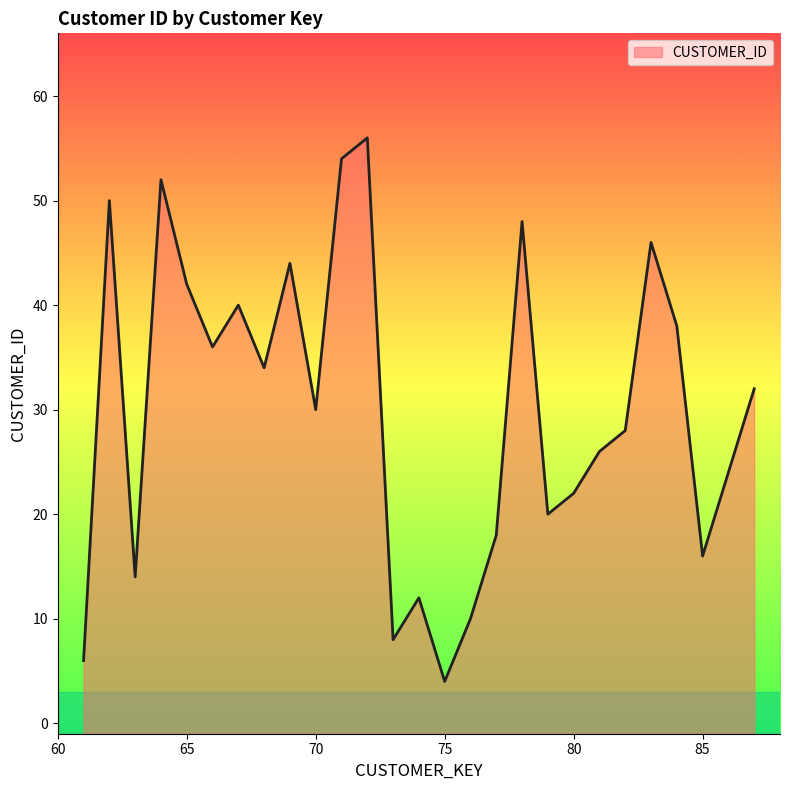

List the labels in order of value, largest first.

72, 71, 64, 62, 78, 83, 69, 65, 67, 84, 66, 68, 87, 70, 82, 81, 86, 80, 79, 77, 85, 63, 74, 76, 73, 61, 75